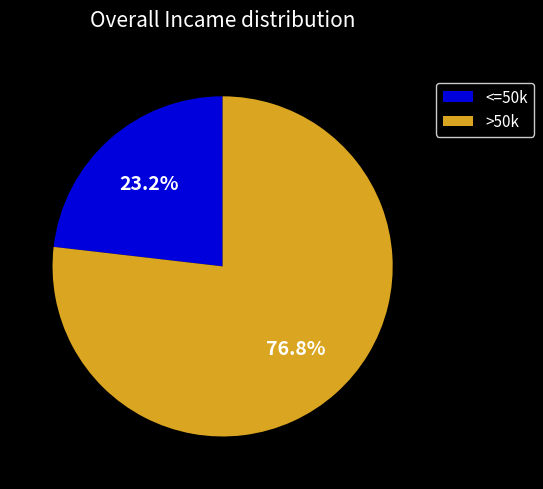

Rank the categories by value from highest to lowest.

>50k, <=50k